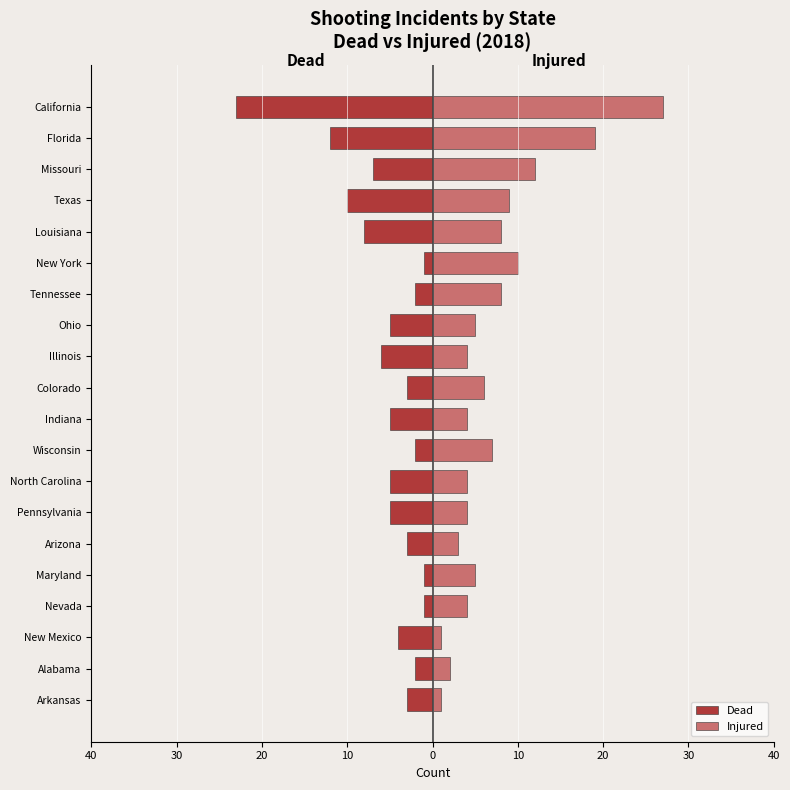

The Dead series shows -5 at California. True or false?

False